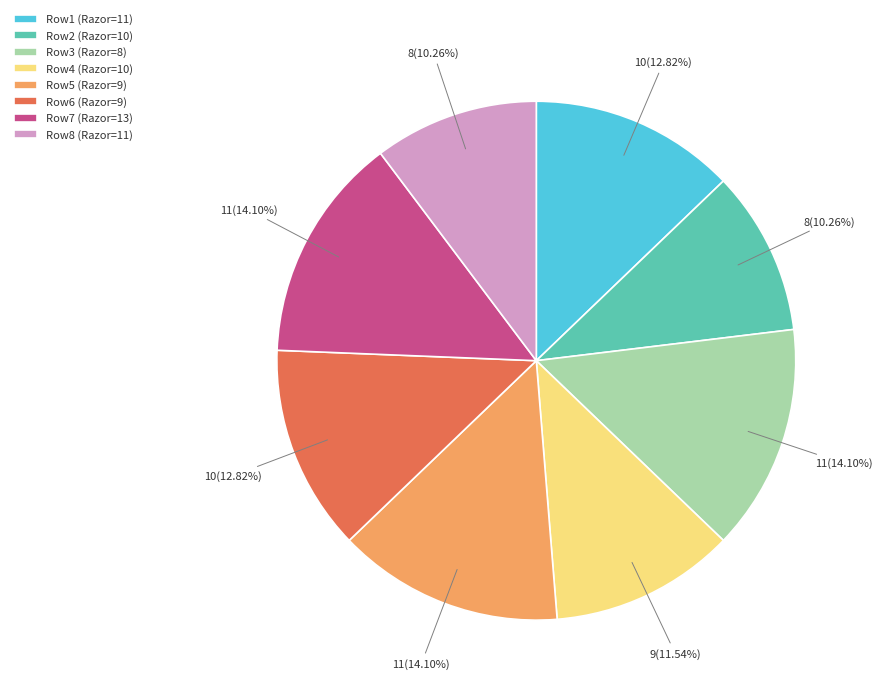

Is there any slice that represents more than half of the pie?

No